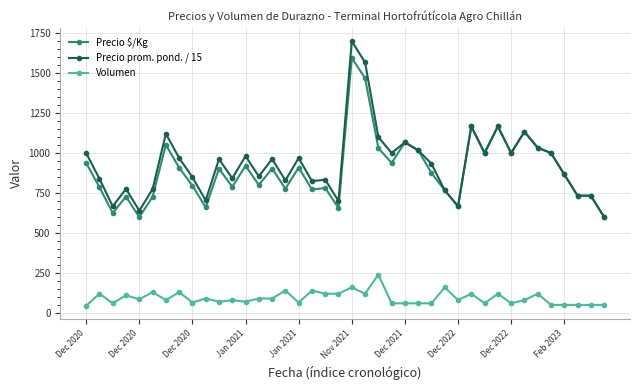

At how many categories does at least one series exceed 291?

40